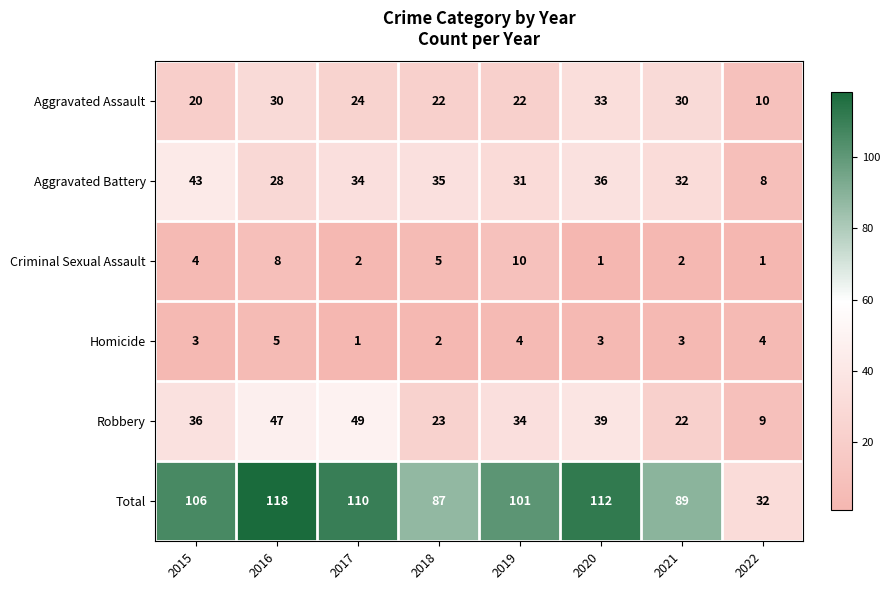

Which label corresponds to the largest value in the chart?

2016